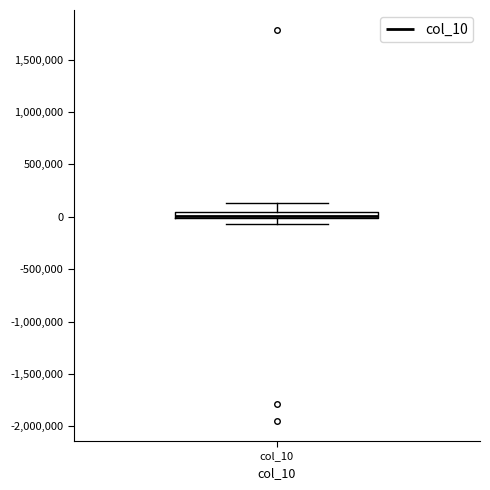

Where is the upper edge of the box for col_10 on the y-axis? The values are not printed on the chart, so give them approximately, as read against the axis.

50000